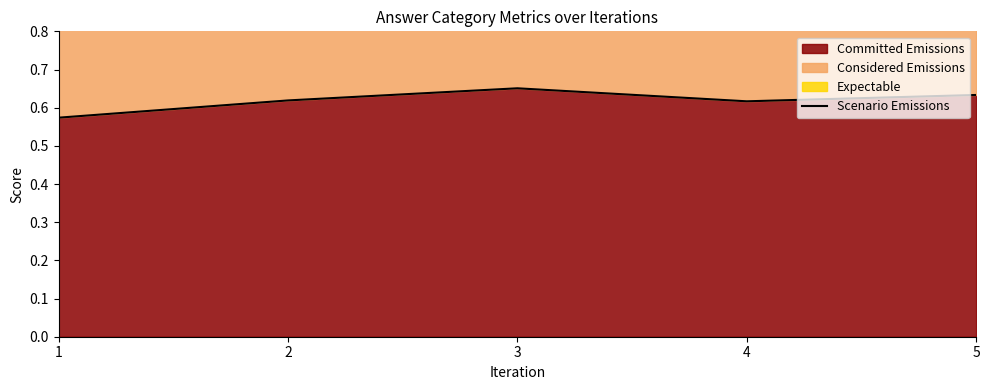

Where is the first local minimum?

4